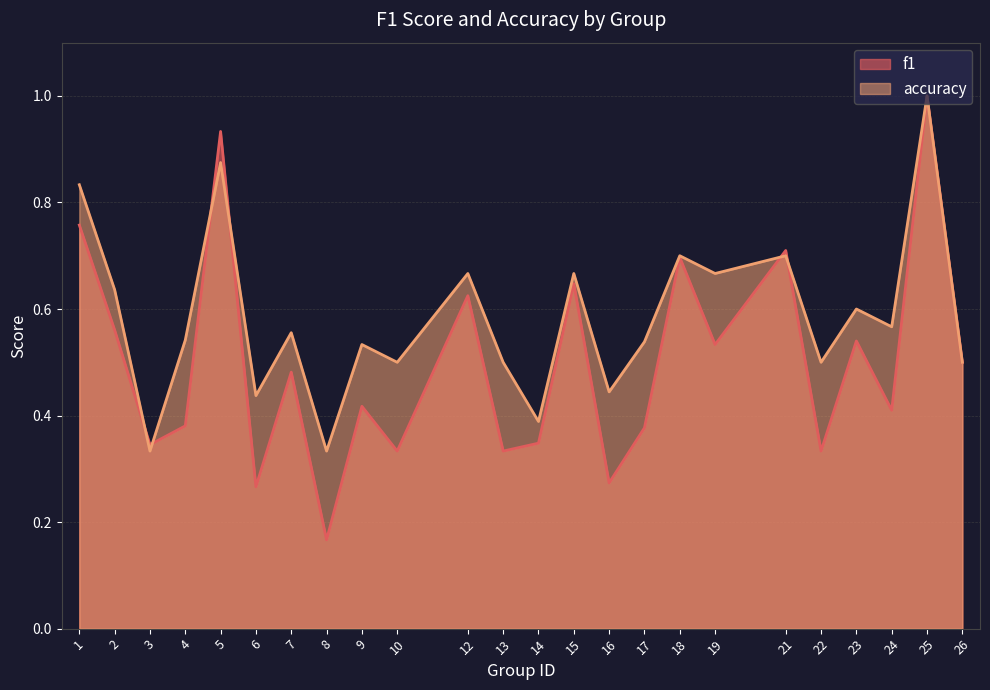

What is the sum of the f1 values at 26 and 12?

1.1